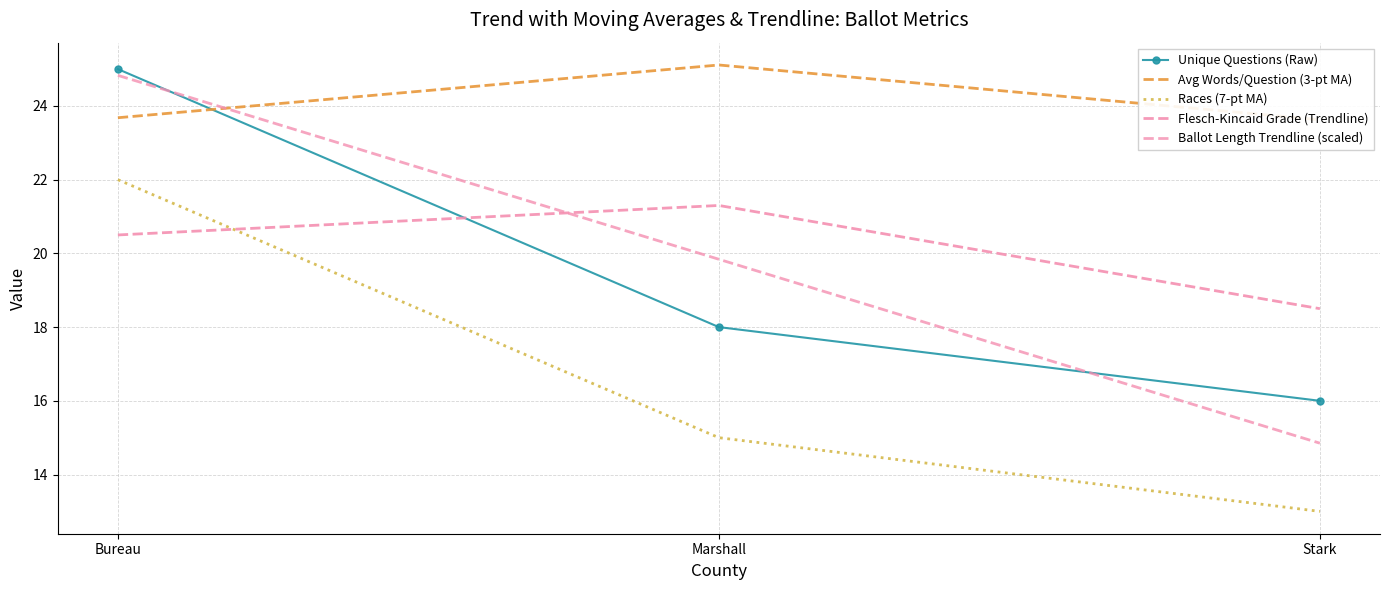

Rank the categories by Races (7-pt MA) value from lowest to highest.

Stark, Marshall, Bureau